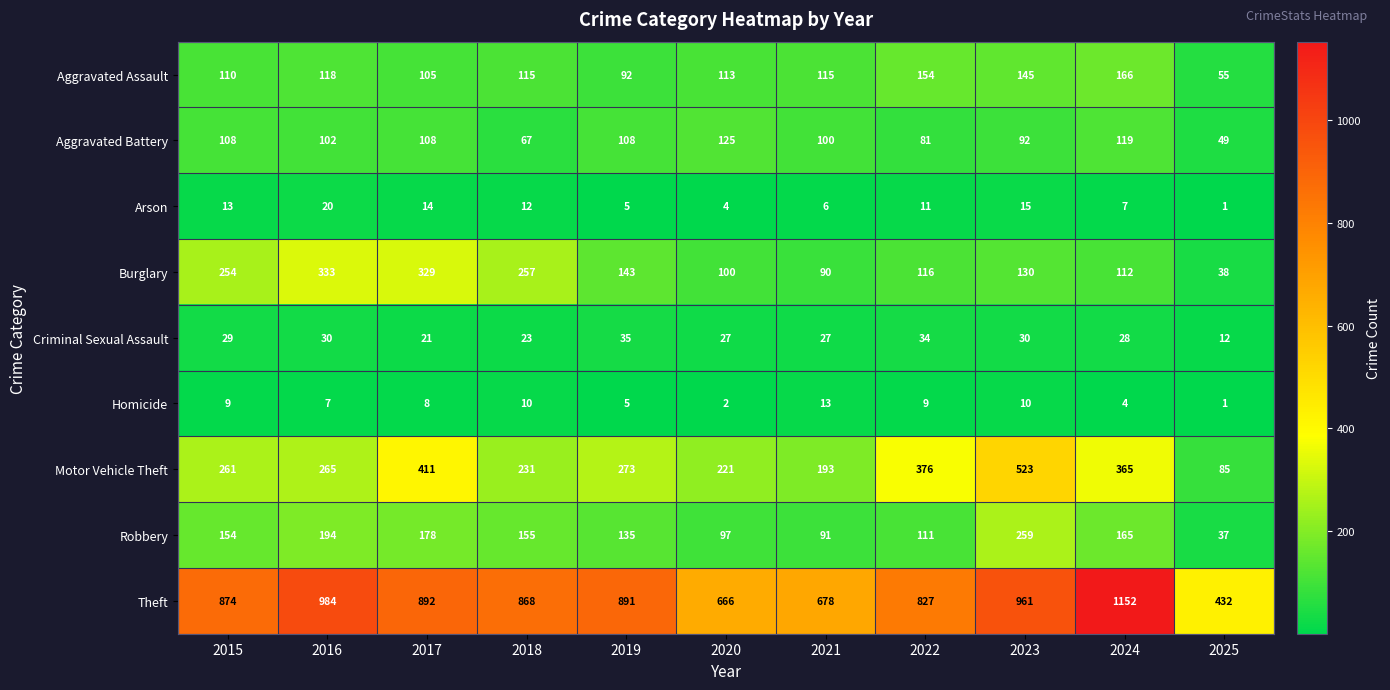

Which series has the largest total across all categories?

Theft